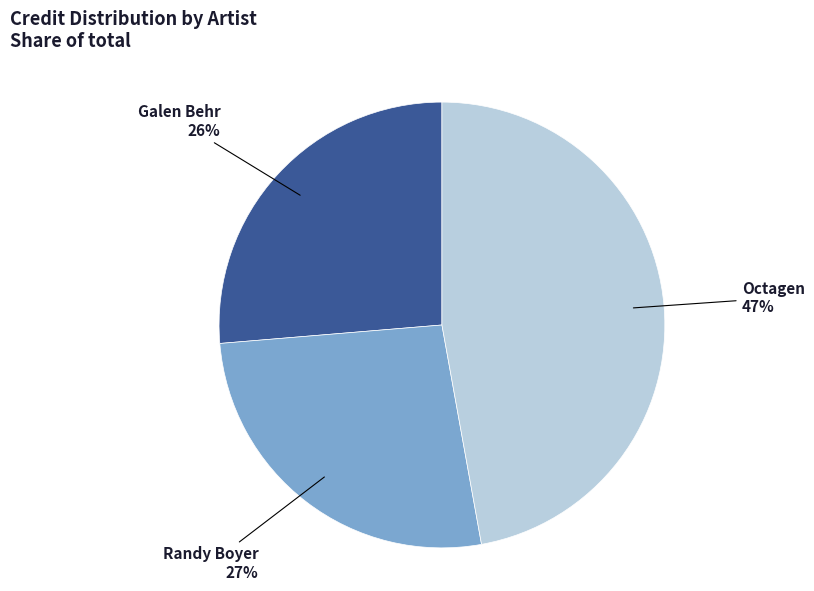

Which category has the biggest portion of the pie?

Octagen